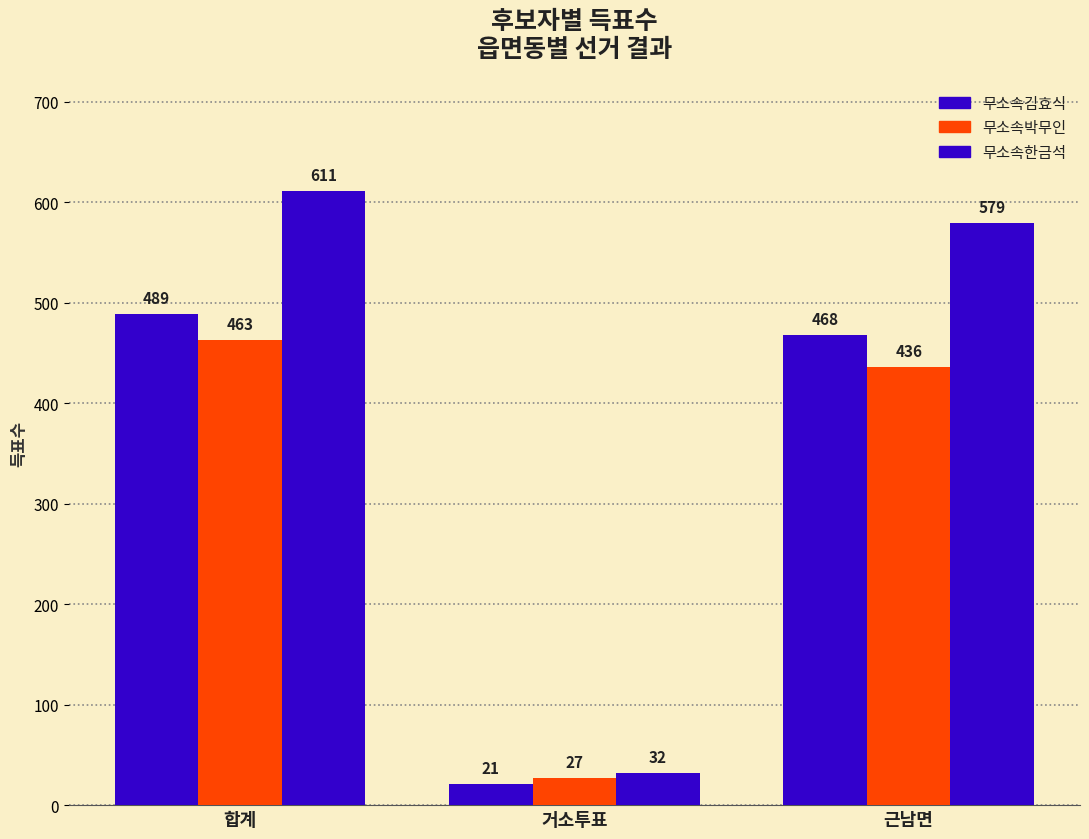

What is the smallest value displayed?

21